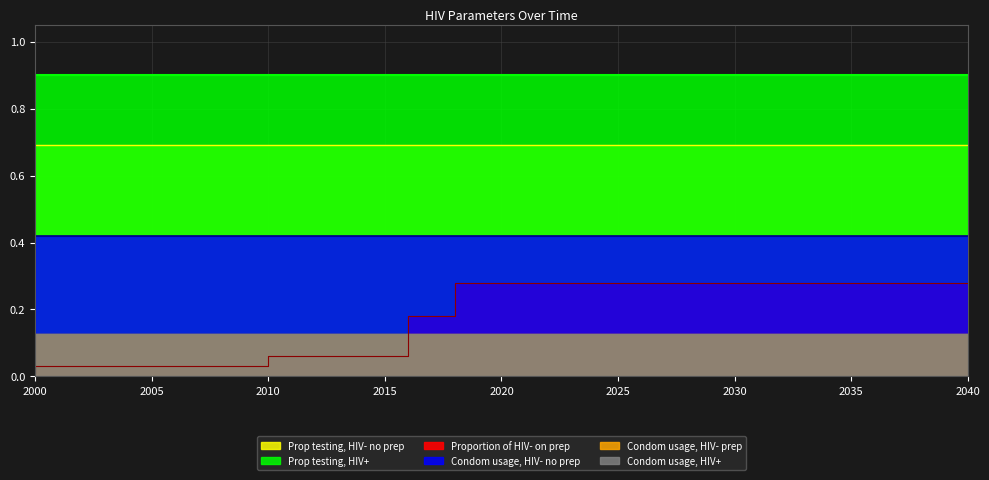

Which has a higher value, 2010 or 2040?

2040